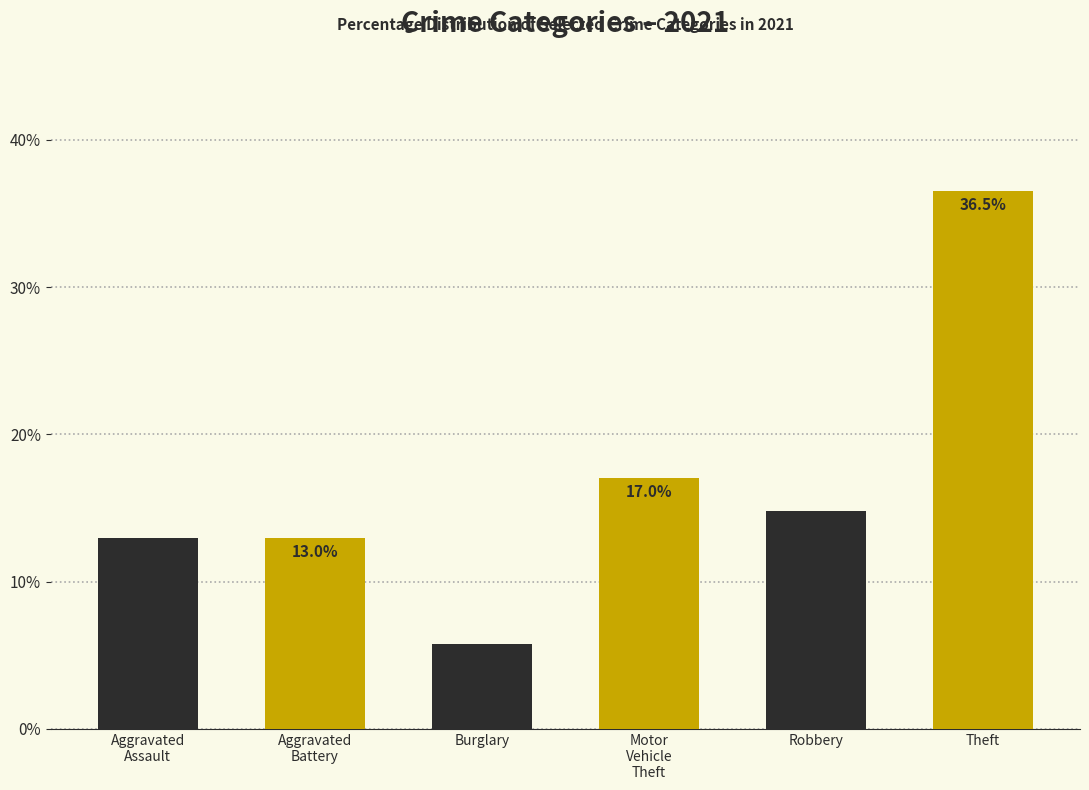

Reading right to left, what are all the values shown in this chart?

Theft=36.5	Robbery=14.8	Motor
Vehicle
Theft=17.0	Burglary=5.7	Aggravated
Battery=13.0	Aggravated
Assault=13.0